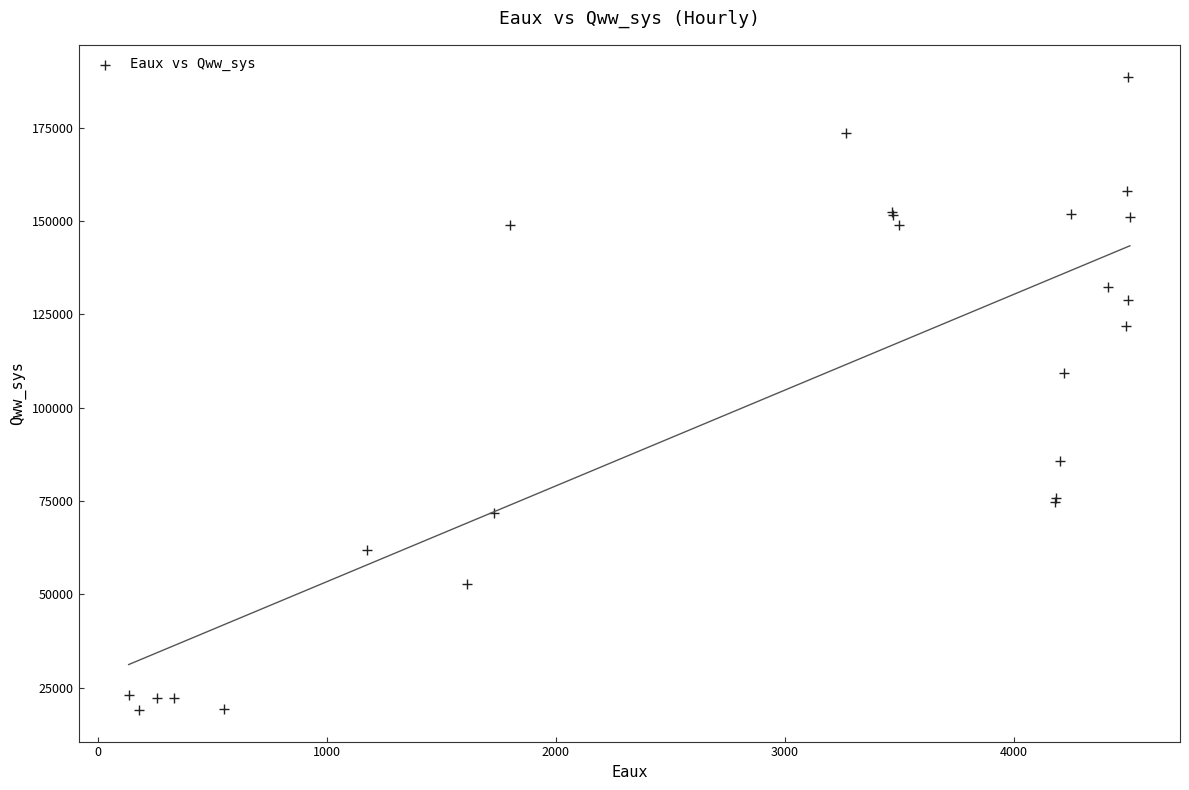

What Y value in the scatter plot is closest to 103868?

109385.9